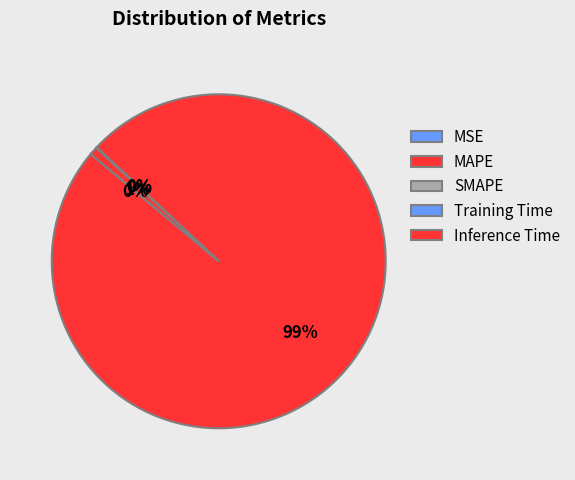

Is it true that SMAPE is 1% of the pie?

False